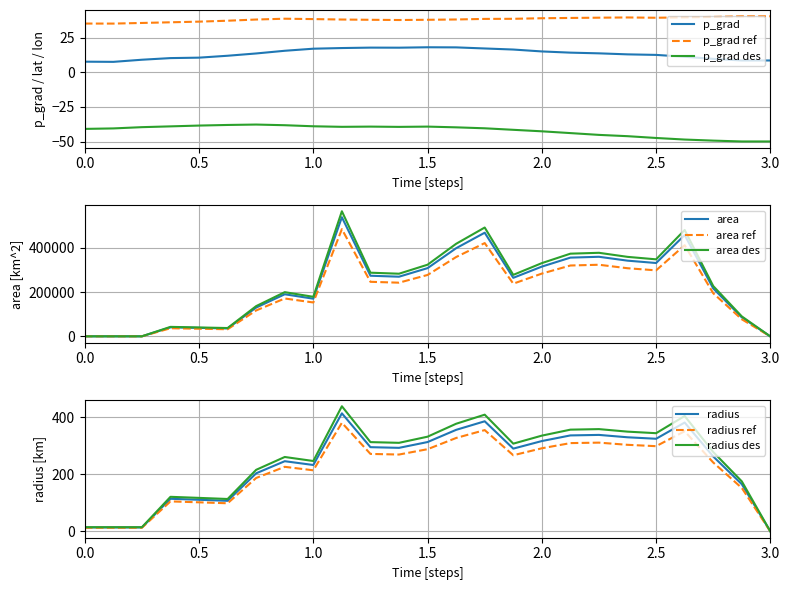

True or false: p_grad ref and p_grad des cross at least once.

False